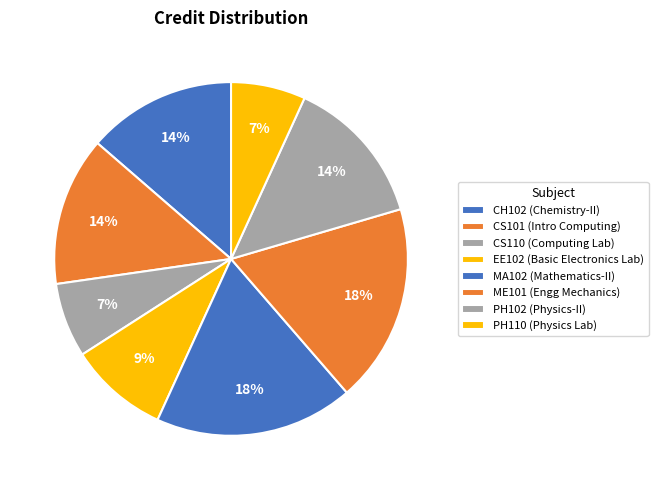

To the nearest percent, what is the difference between the CH102 and CS110 slice percentages?

7%